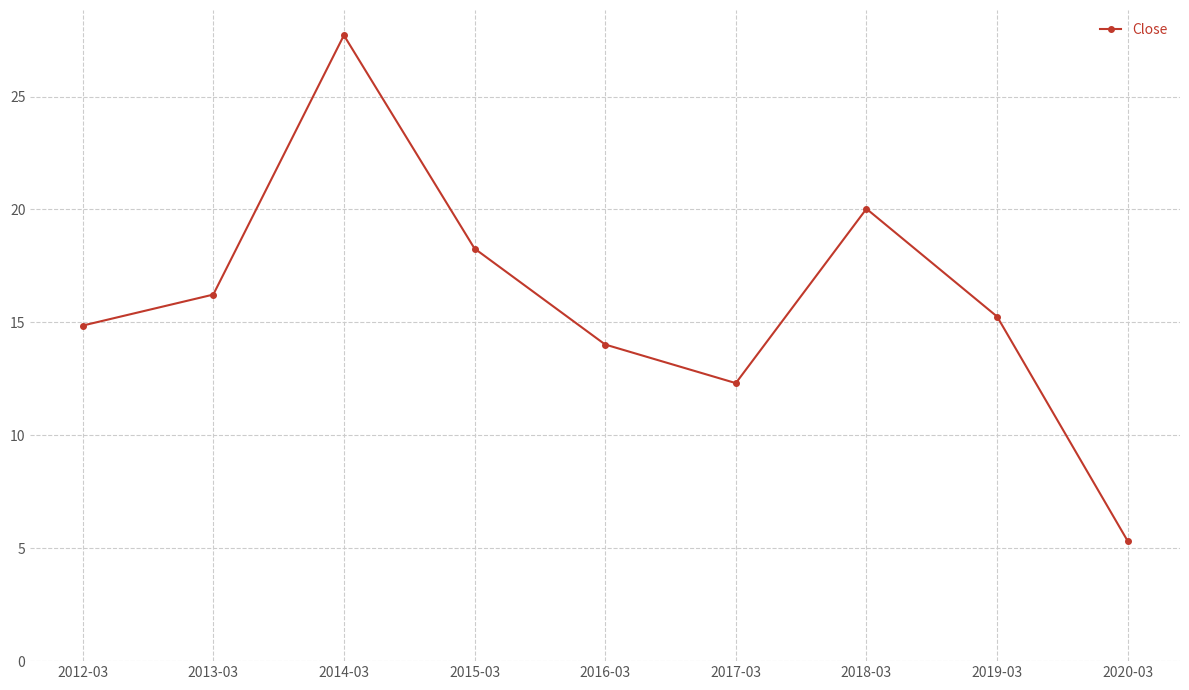

List the labels in order of value, smallest first.

2020-03, 2017-03, 2016-03, 2012-03, 2019-03, 2013-03, 2015-03, 2018-03, 2014-03